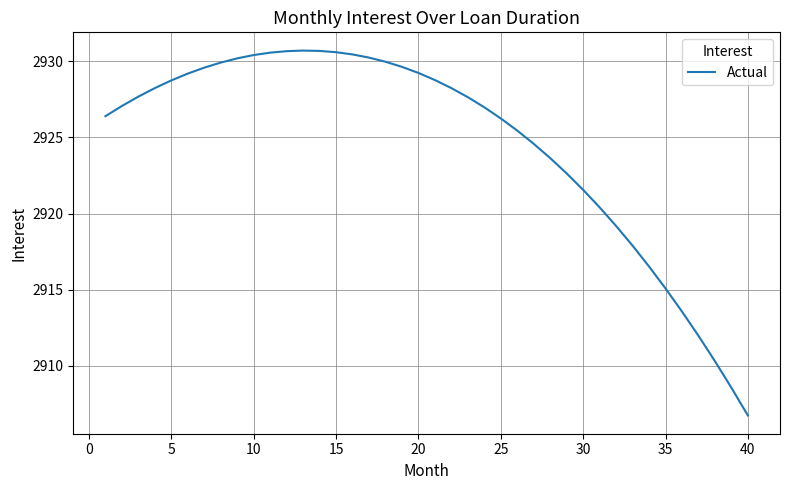

What is the maximum value shown in the chart?

2930.7